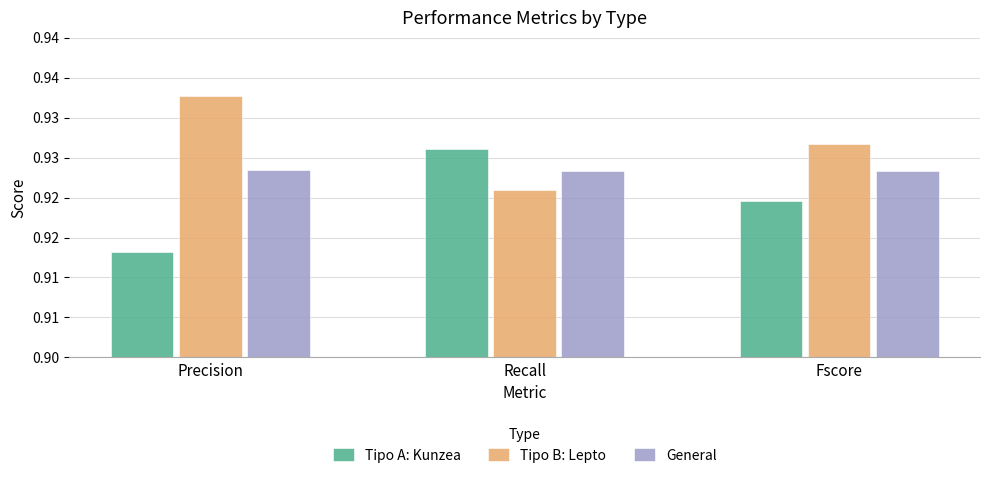

At which label does General reach its minimum?

Recall